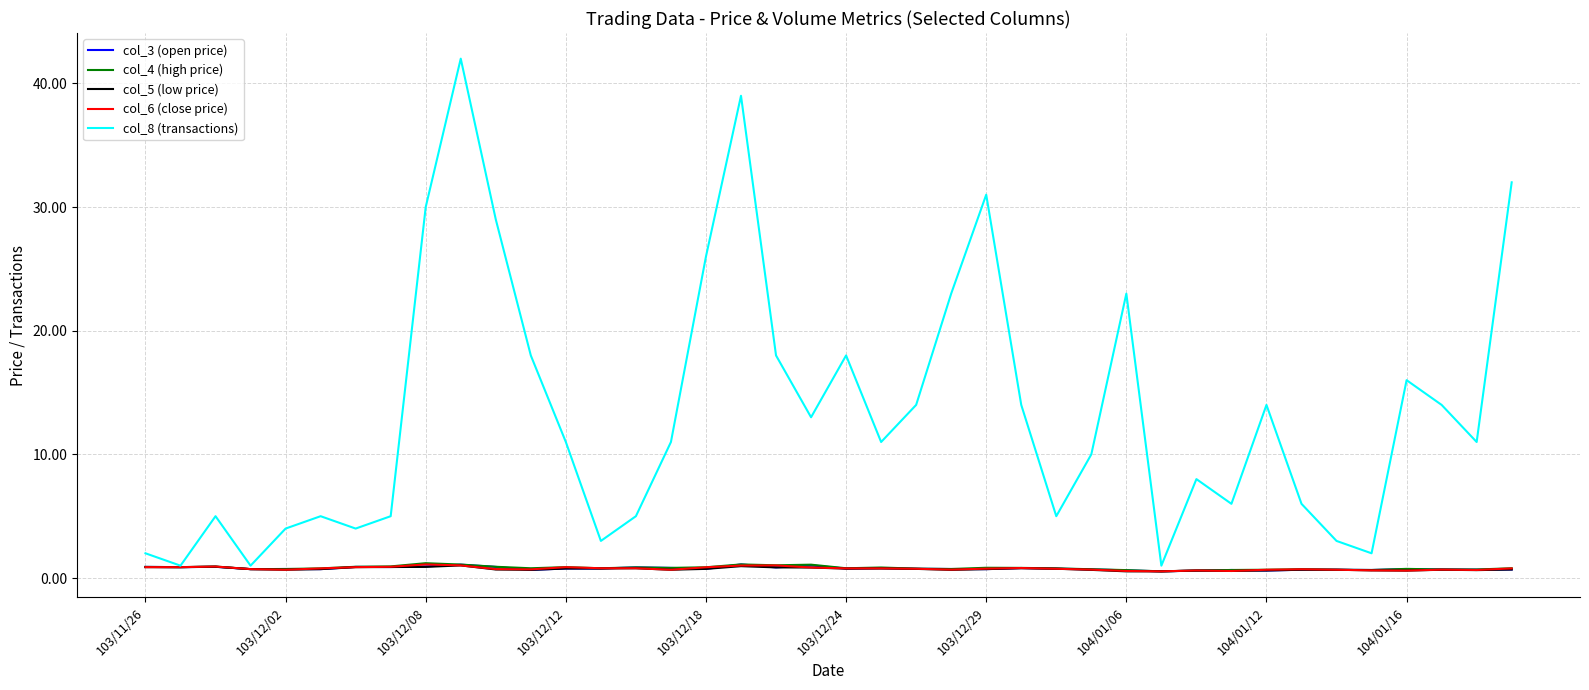

Which series has the largest total across all categories?

col_8 (transactions)